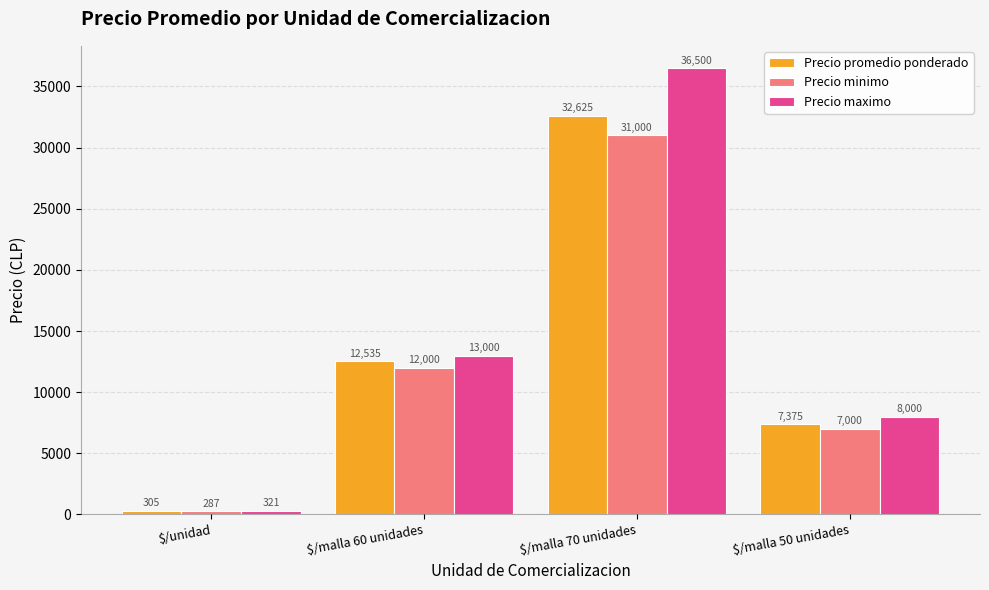

What is the value of the Precio promedio ponderado bar at the 1st from the left?

304.6